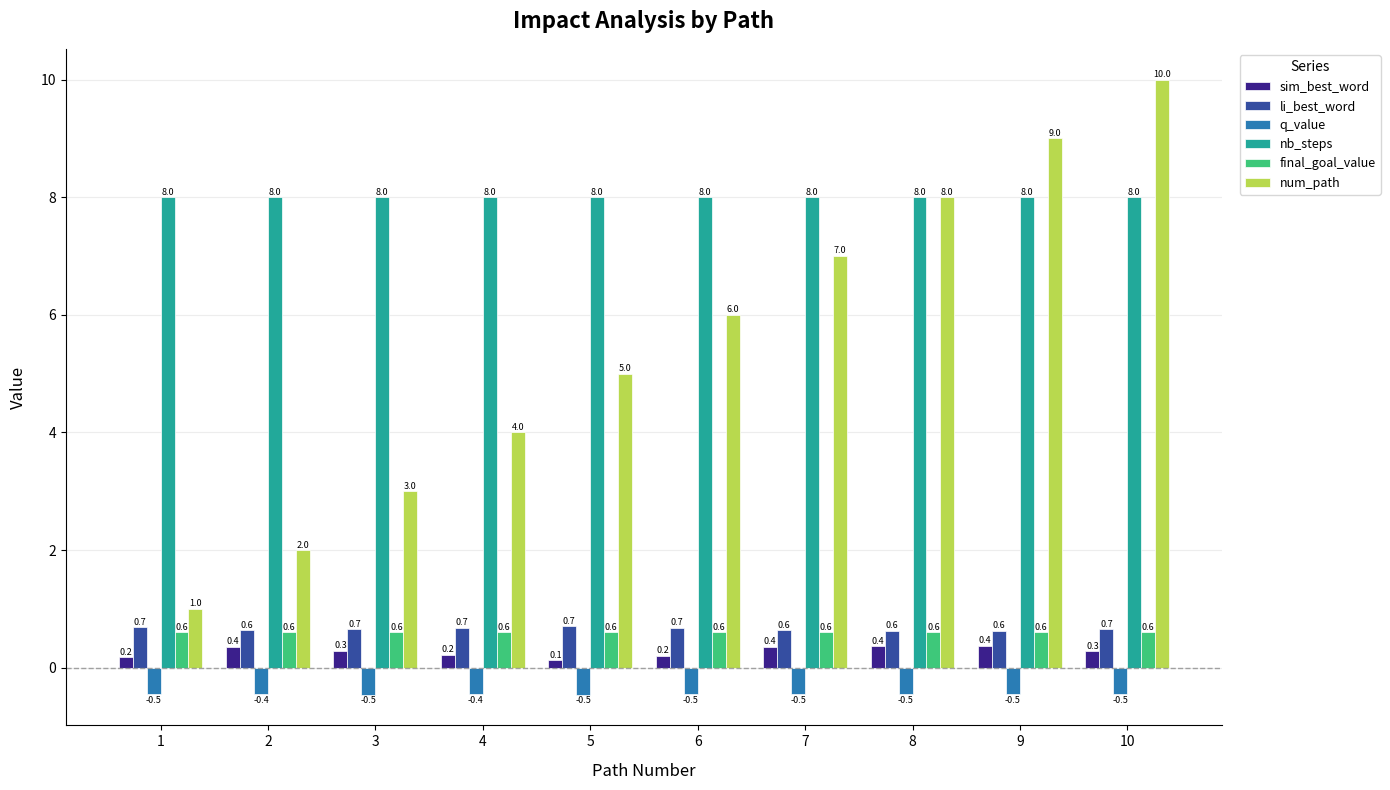

Rank the categories by num_path value from lowest to highest.

1, 2, 3, 4, 5, 6, 7, 8, 9, 10